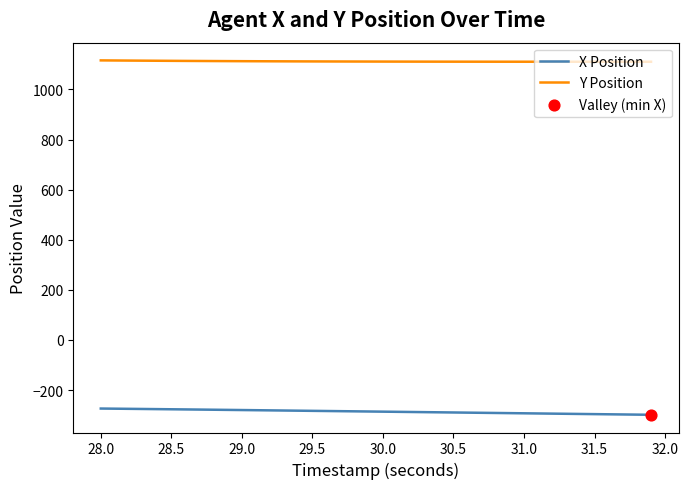

What is the highest value of the X Position series?

-273.9